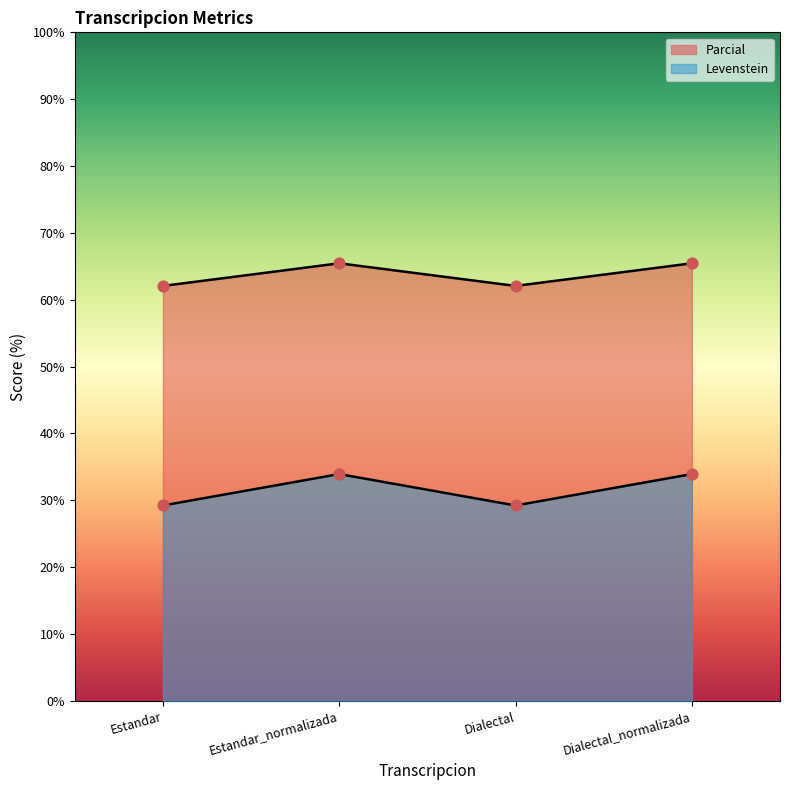

At how many categories does at least one series exceed 63?

2